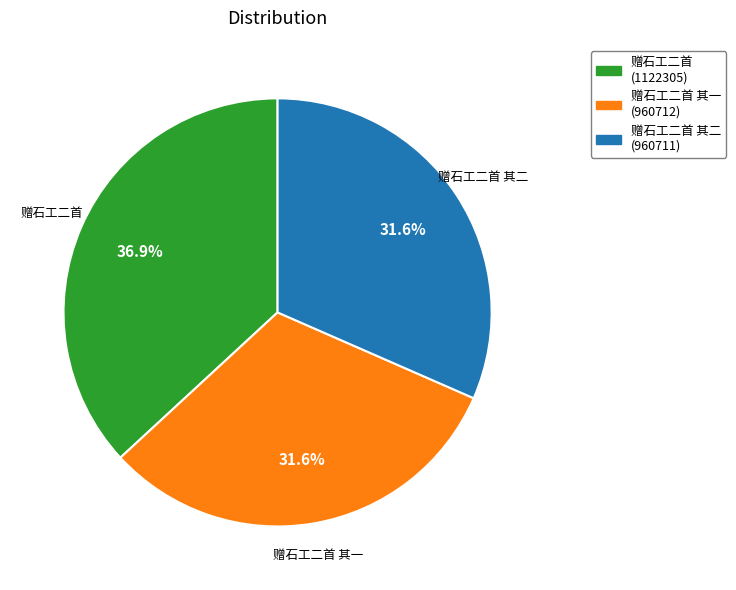

Which slice is the largest?

赠石工二首 (1122305)